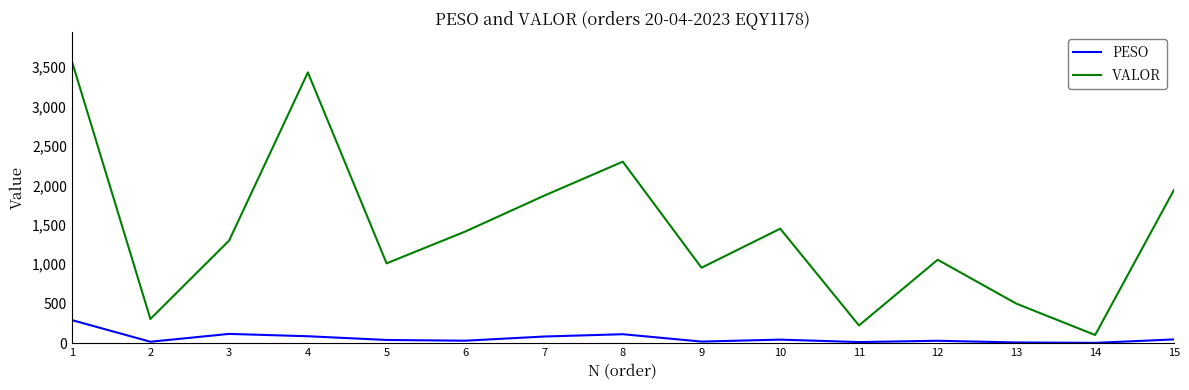

How many lines are shown in the chart?

2